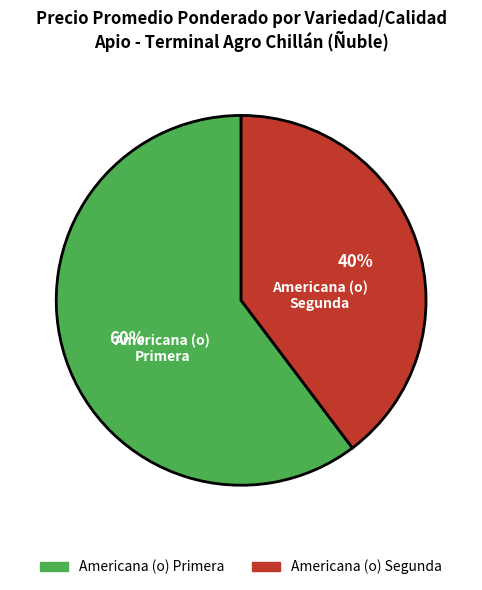

Count the number of slices in the pie.

2